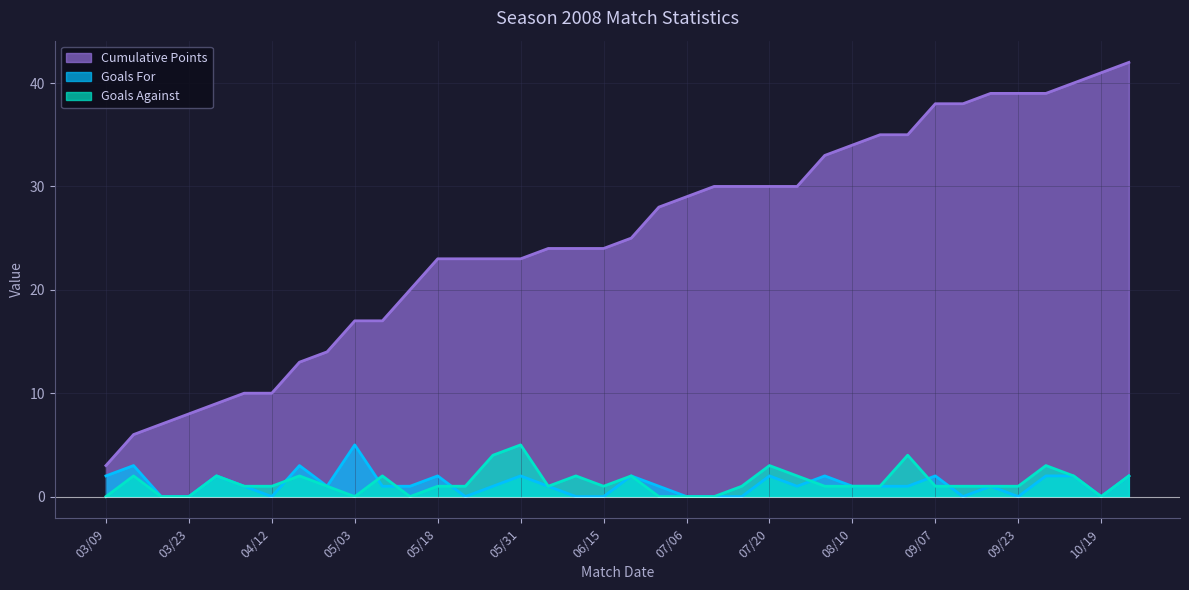

Is the value of Goals Against at 07/09 greater than the value of Cumulative Points at 10/05?

No